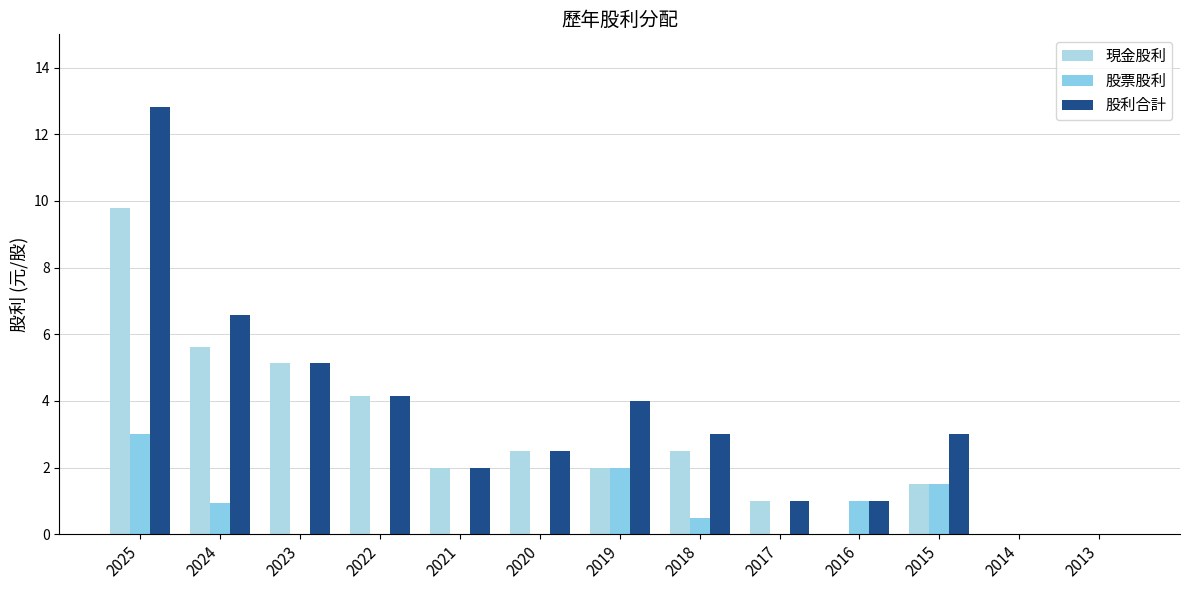

Reading left to right, transcribe all the data shown in this chart.

現金股利: 2025=9.8	2024=5.6	2023=5.1	2022=4.2	2021=2.0	2020=2.5	2019=2.0	2018=2.5	2017=1.0	2016=0.0	2015=1.5	2014=0.0	2013=0.0
股票股利: 2025=3.0	2024=0.9	2023=0.0	2022=0.0	2021=0.0	2020=0.0	2019=2.0	2018=0.5	2017=0.0	2016=1.0	2015=1.5	2014=0.0	2013=0.0
股利合計: 2025=12.8	2024=6.6	2023=5.1	2022=4.2	2021=2.0	2020=2.5	2019=4.0	2018=3.0	2017=1.0	2016=1.0	2015=3.0	2014=0.0	2013=0.0